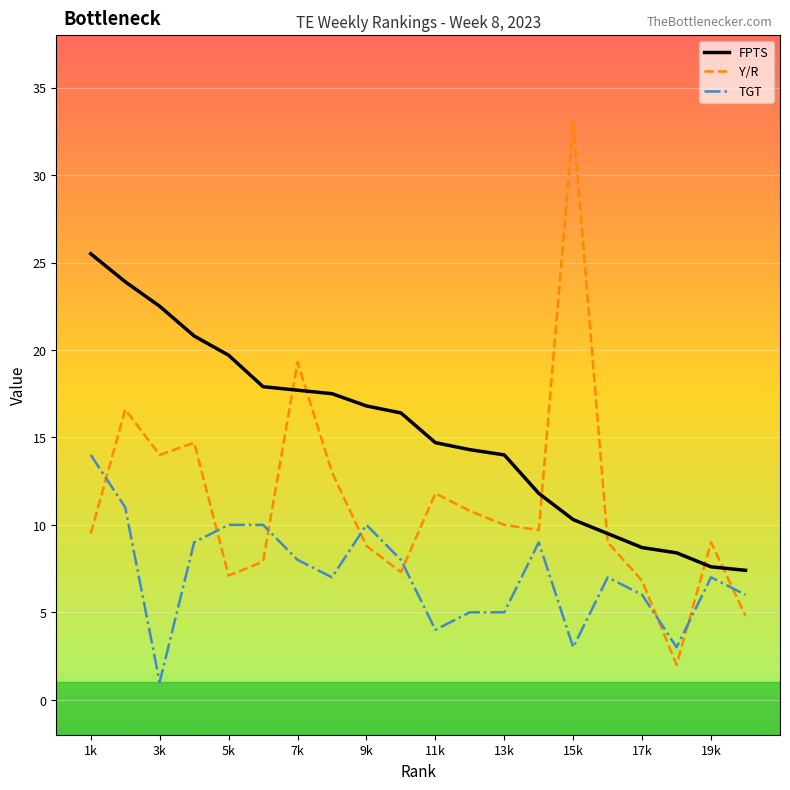

Which series has the widest spread of values?

Y/R